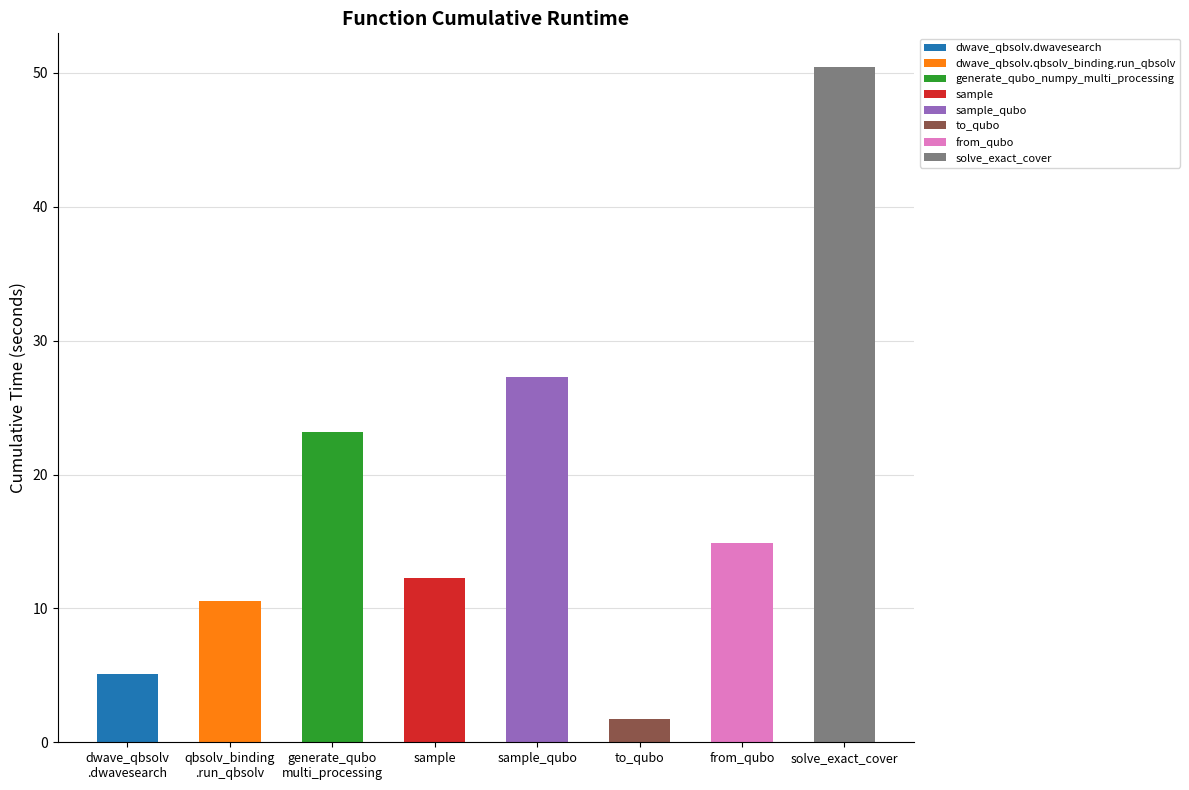

Count the number of categories in the chart.

8